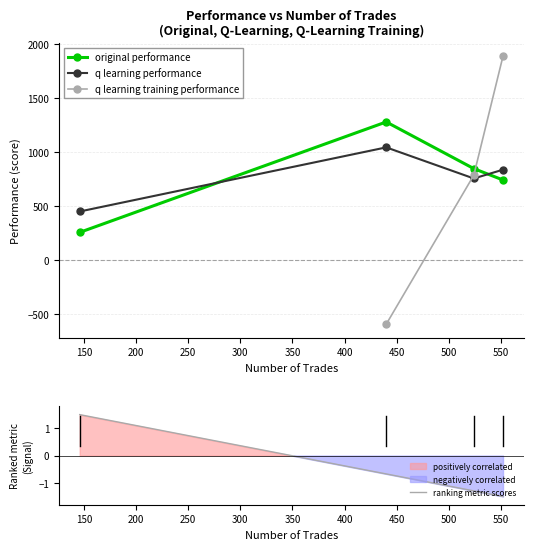

In q learning performance, how many points are lower than both neighbors (excluding endpoints)?

1